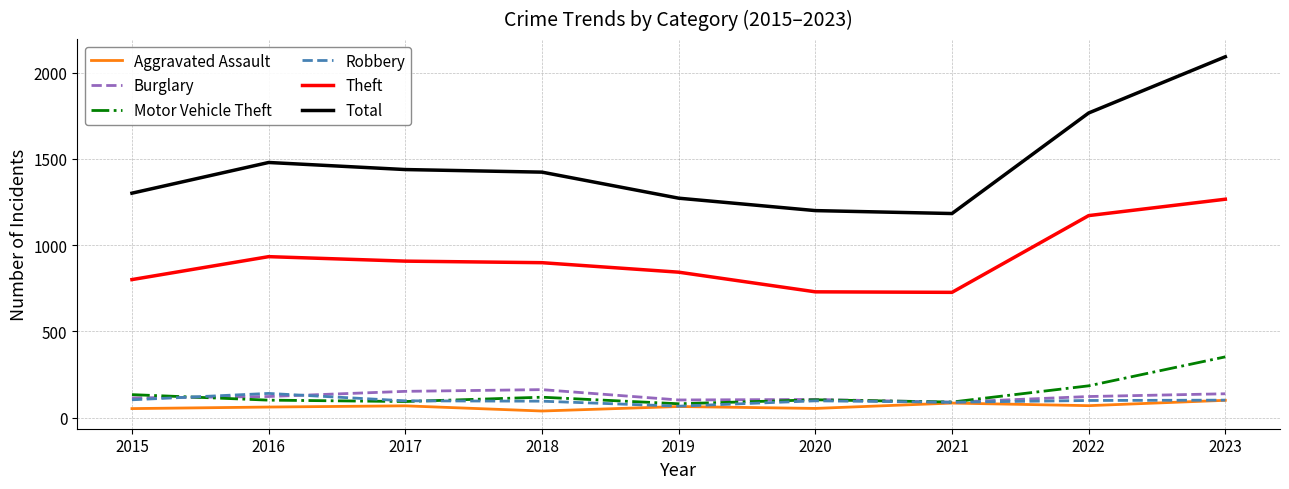

What are all the series names shown in the legend?

Aggravated Assault, Burglary, Motor Vehicle Theft, Robbery, Theft, Total